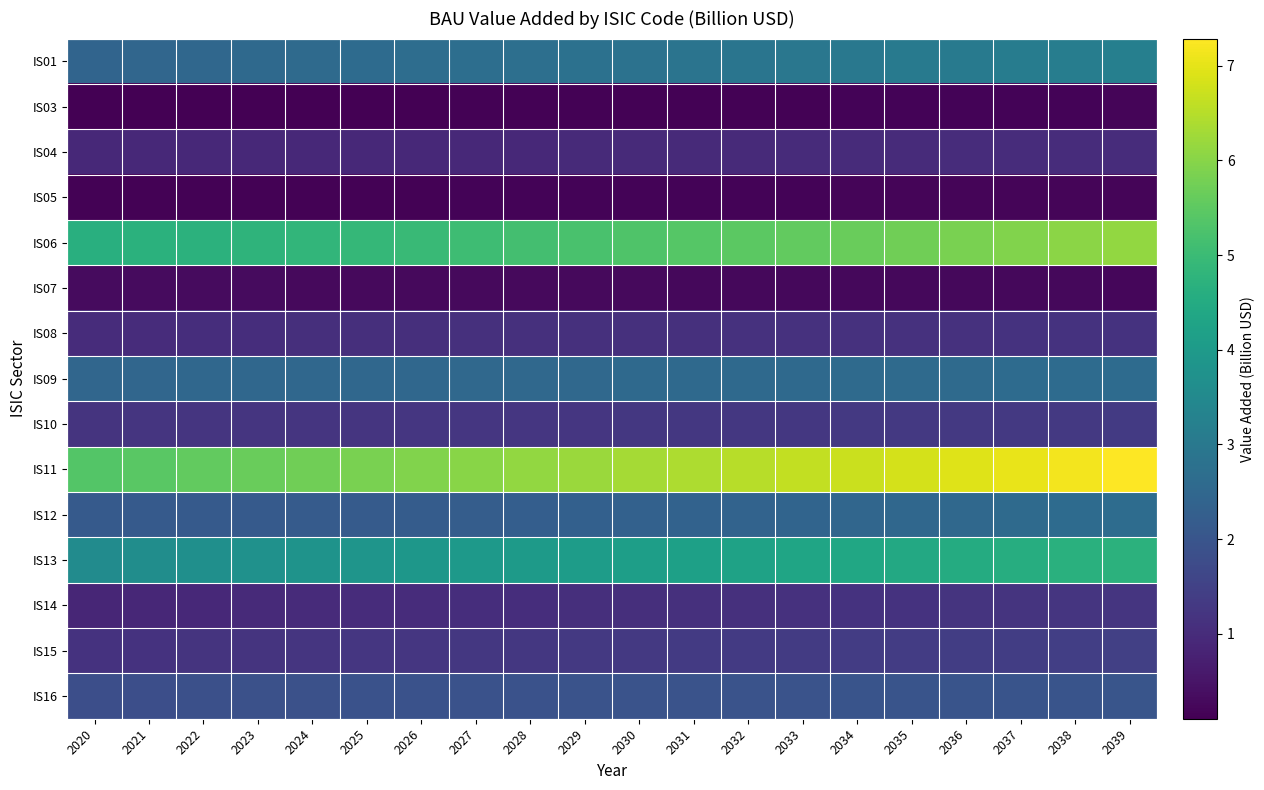

What is the total value across all series at 2020?

28.1